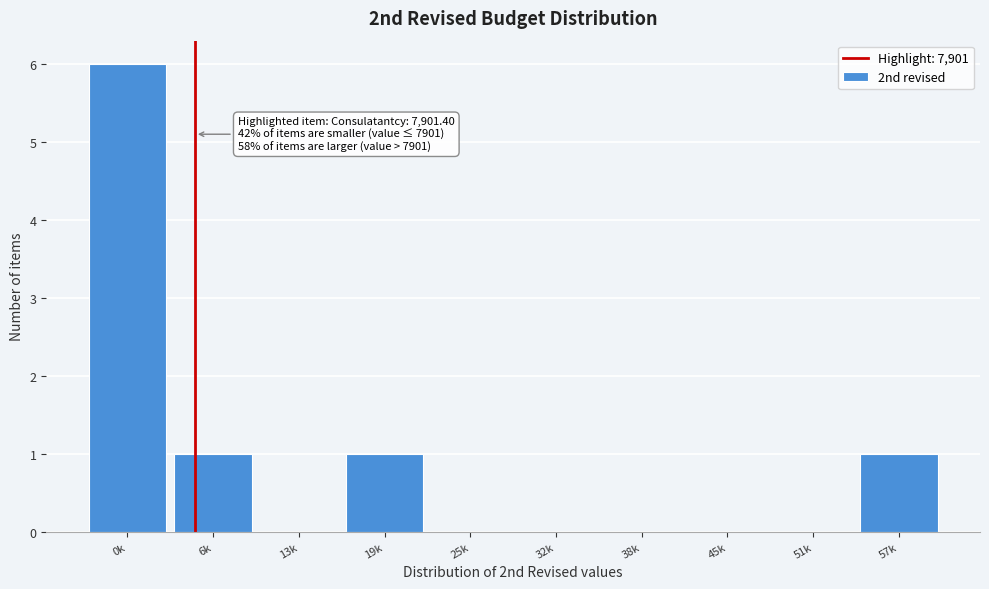

Reading left to right, list all the values displayed in this chart.

0k=6	6k=1	13k=0	19k=1	25k=0	32k=0	38k=0	45k=0	51k=0	57k=1